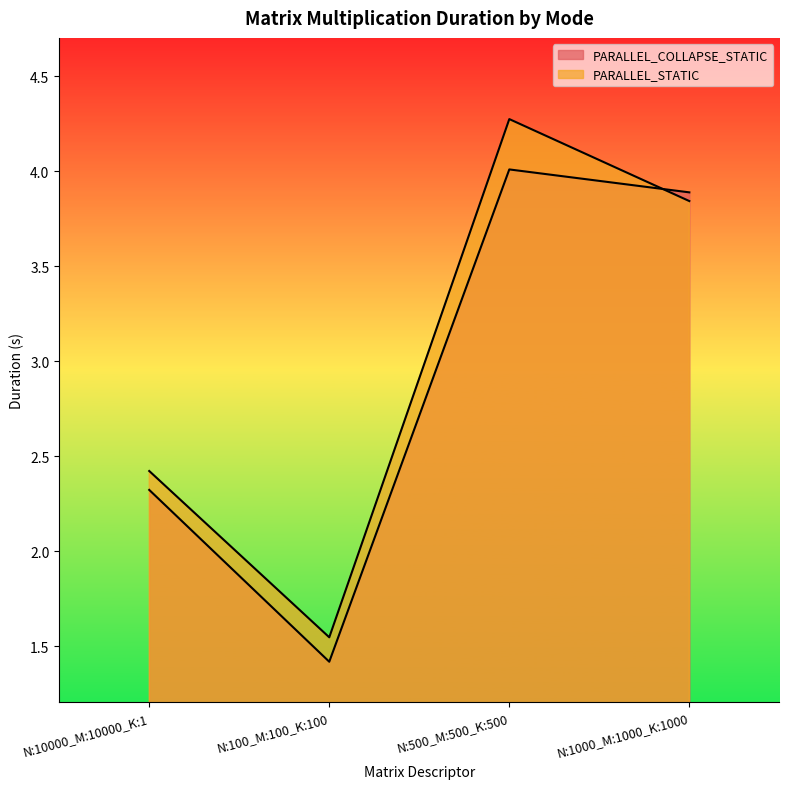

Reading left to right, extract all data points from this chart.

PARALLEL_COLLAPSE_STATIC: 2.3	1.4	4.0	3.9
PARALLEL_STATIC: 2.4	1.5	4.3	3.8